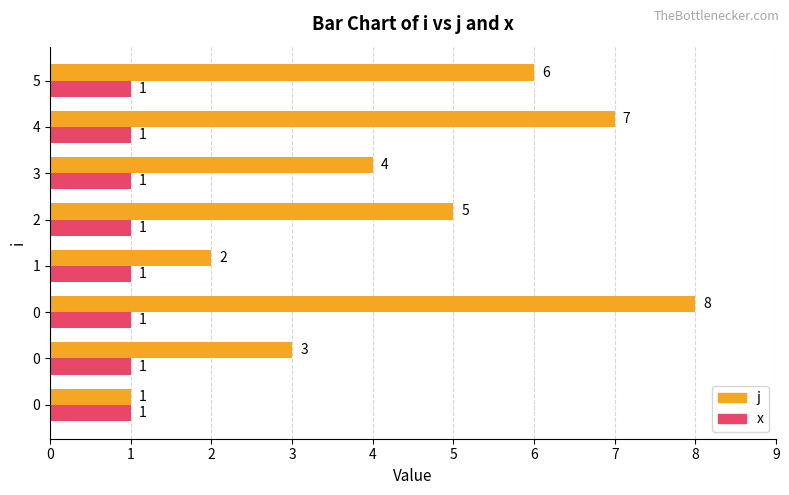

Which series has the largest total across all categories?

j